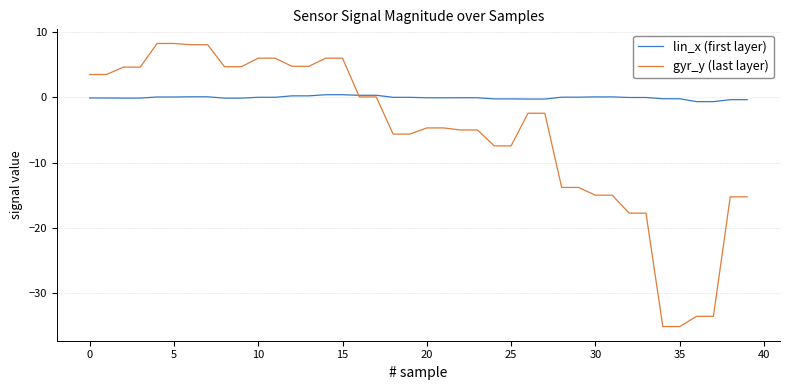

Which series has the widest spread of values?

gyr_y (last layer)